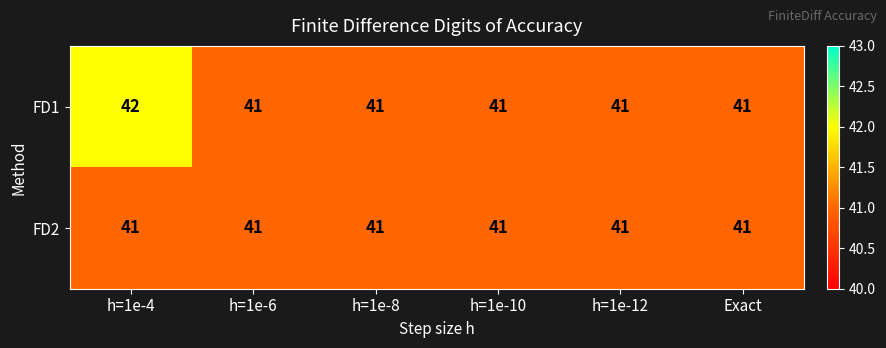

What is the total value across all series at h=1e-10?

82